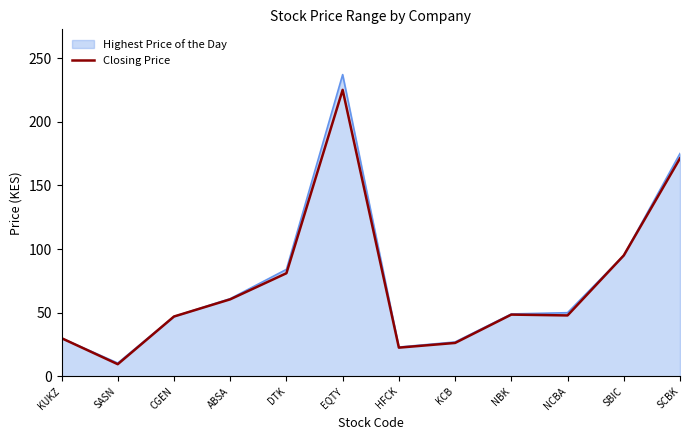

How many categories are shown in the chart?

12